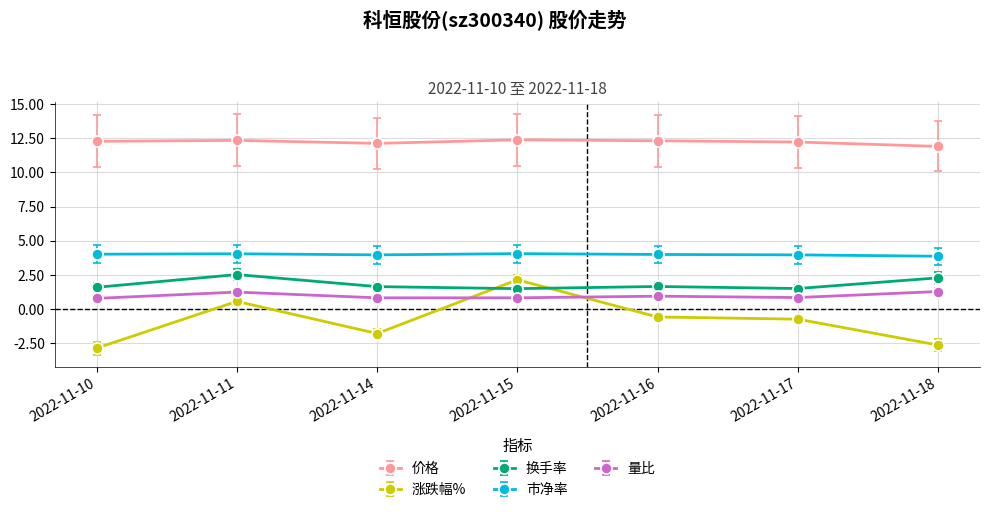

What is the sum of all 换手率 values?

12.7